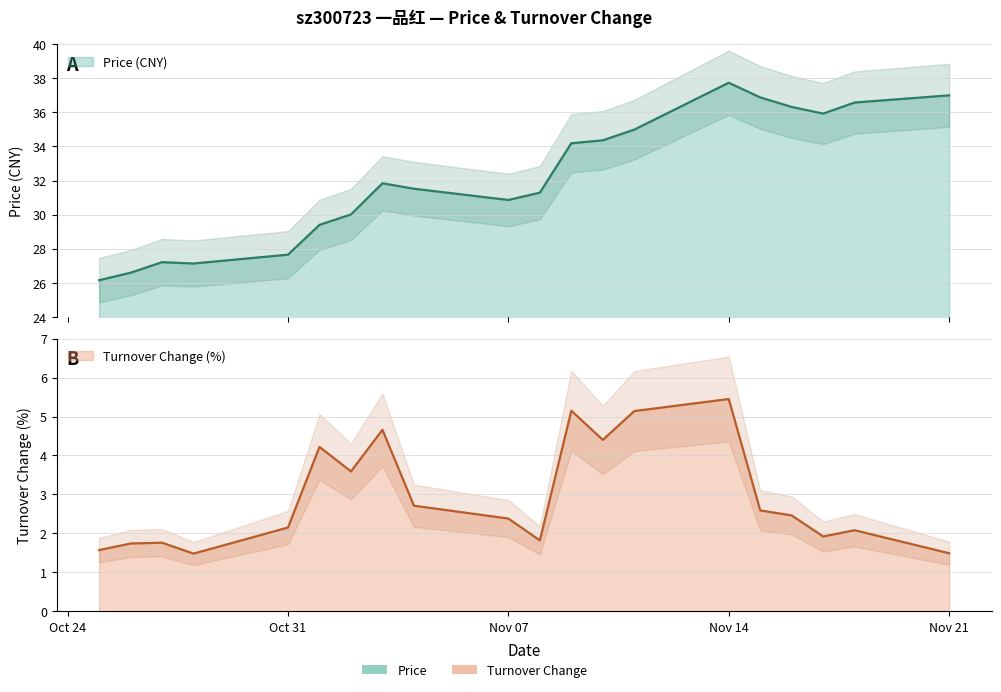

True or false: t_change and price cross at least once.

False